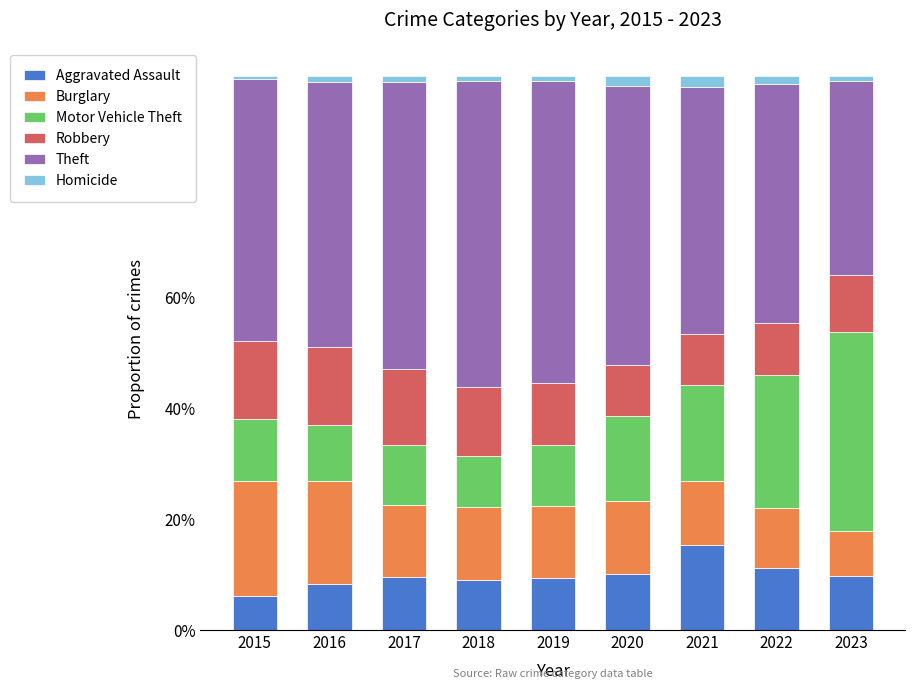

The value of Aggravated Assault at 2019 is 0.1. True or false?

False